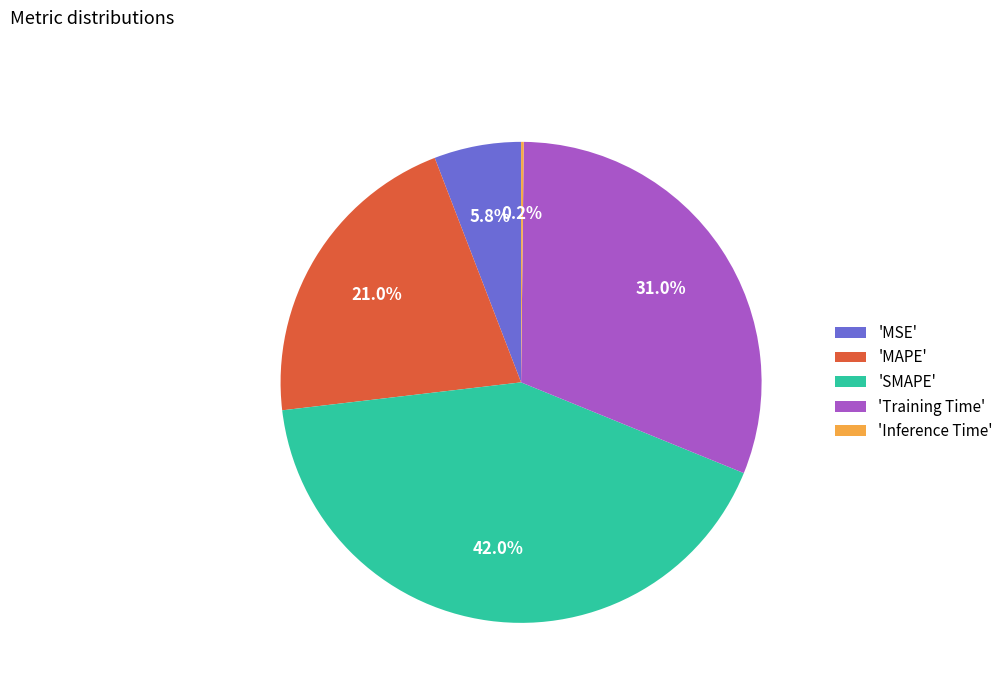

Is the sum of 'MSE' and 'SMAPE' greater than half?

No